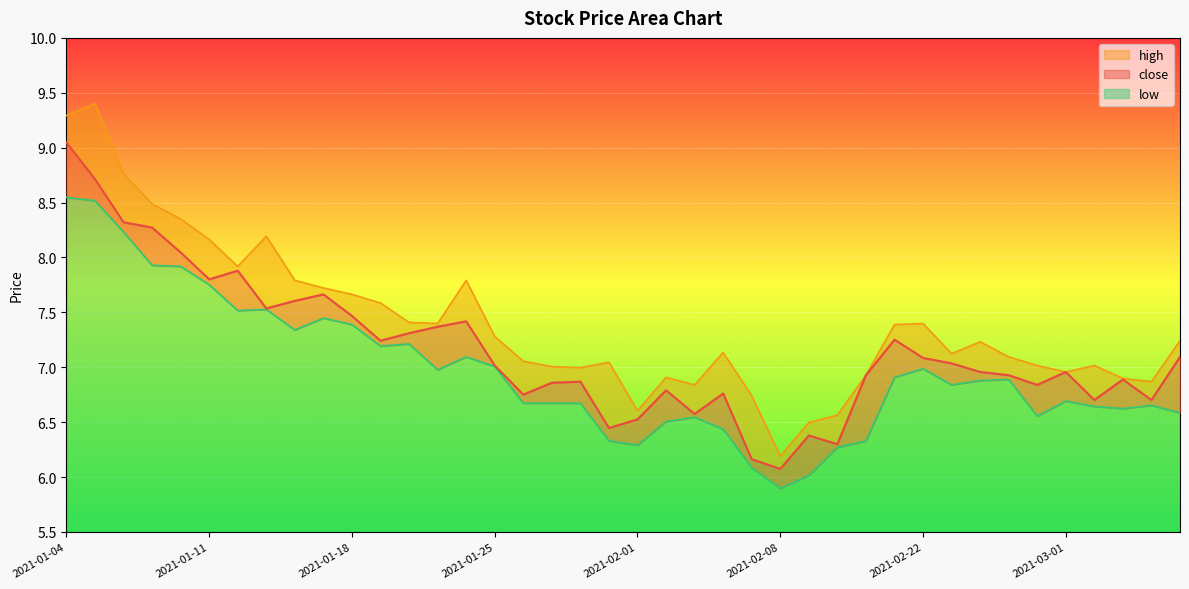

True or false: low has more than 2 interior local peaks.

True